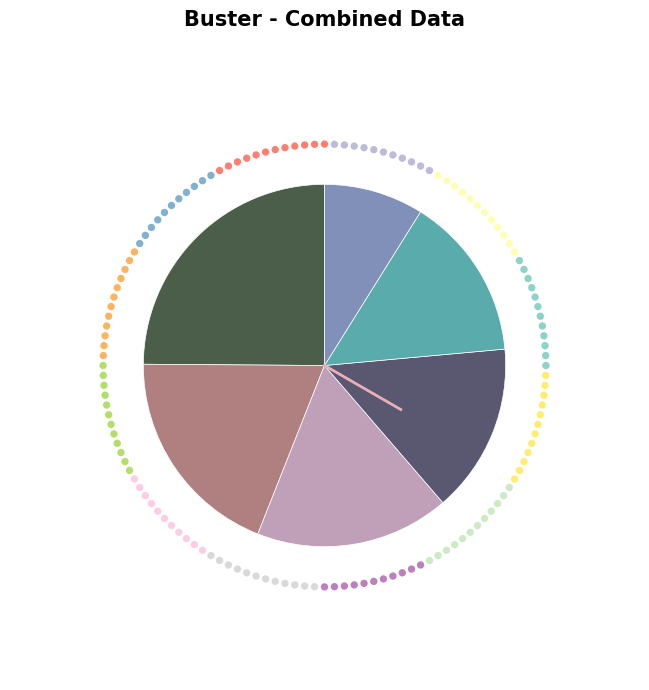

Combined, what portion of the pie is Row 3 and Row 0?

40.0%